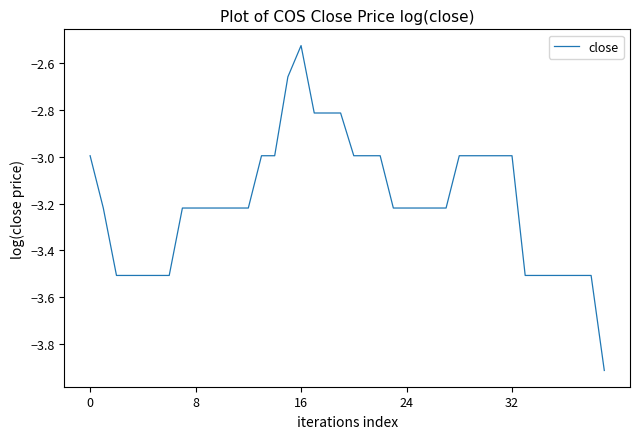

What is the minimum value shown in the chart?

-3.9